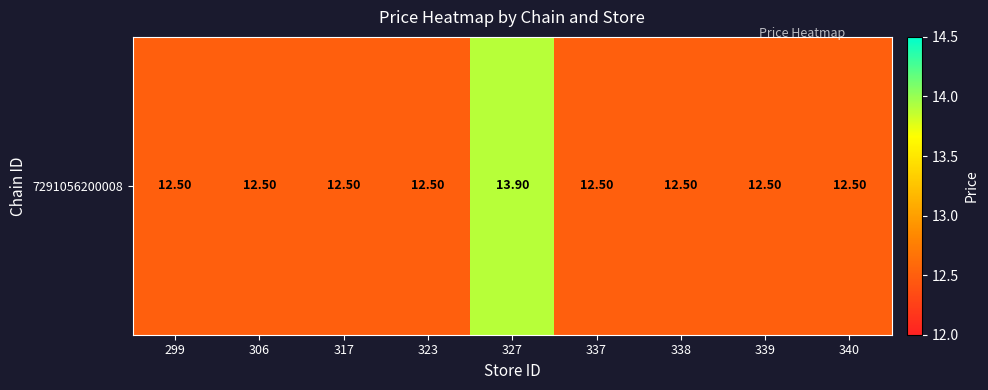

What is the sum of the values at 327 and 306?

26.4